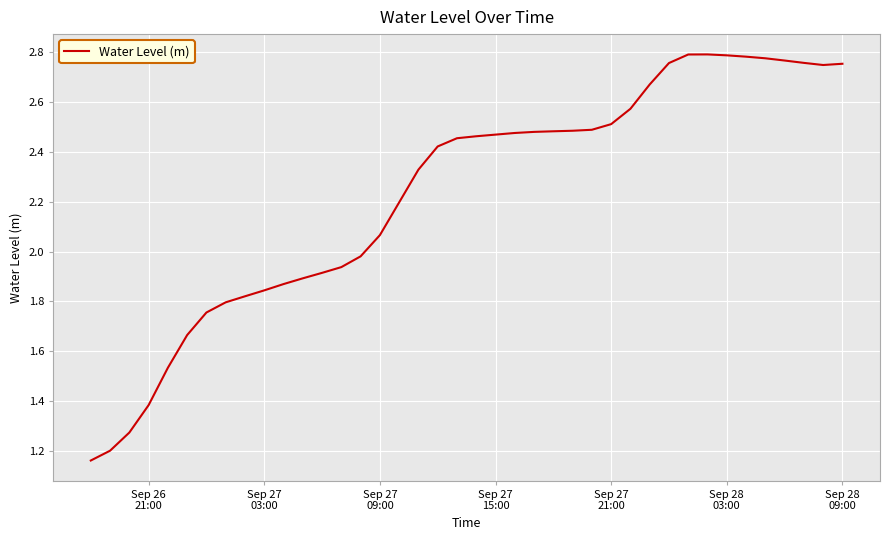

Is this an area chart (filled region under the line)?

No